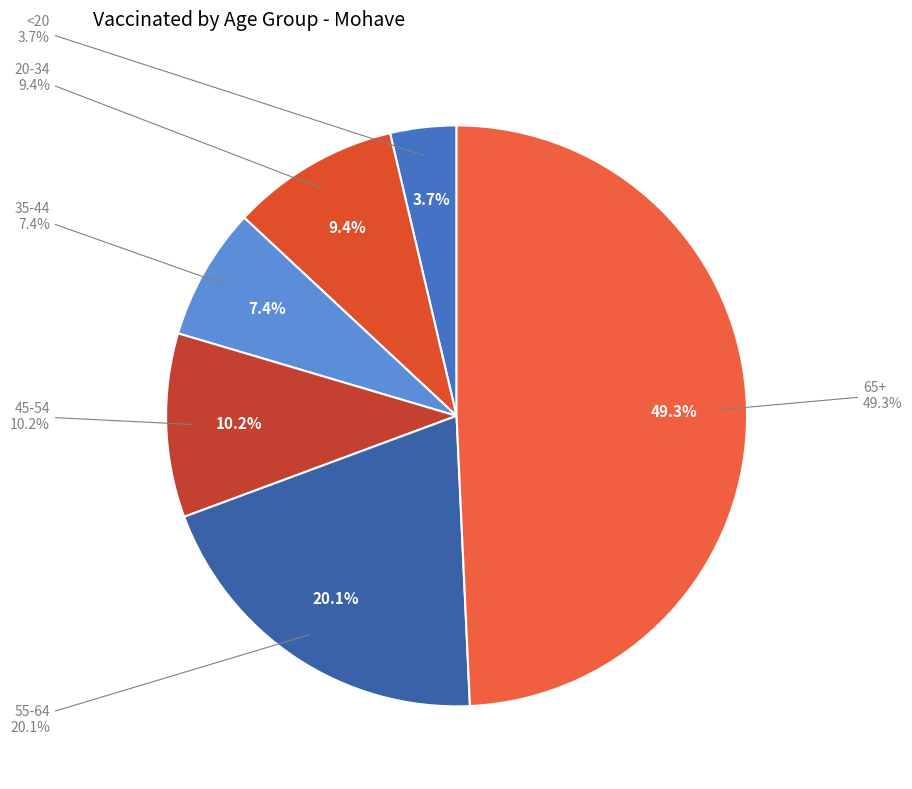

What percentage is NOT represented by <20?

96.3%